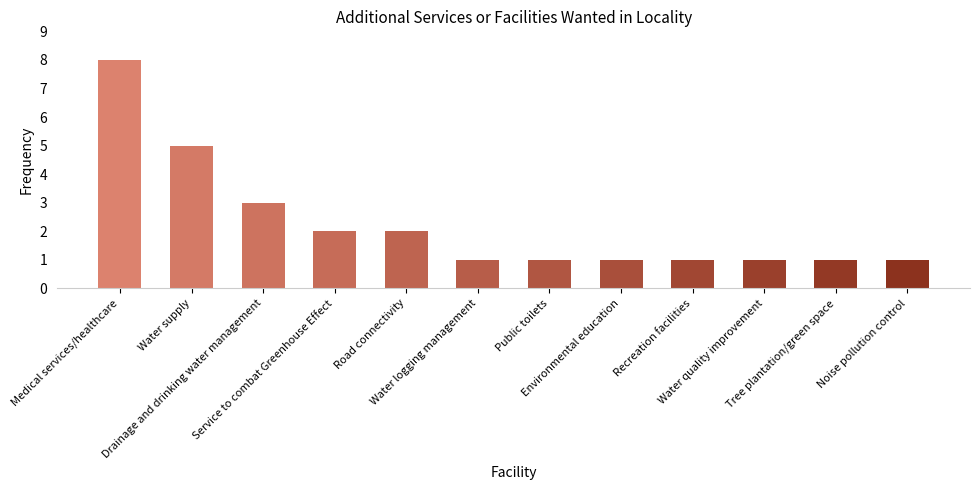

How many data points does each series have?

12